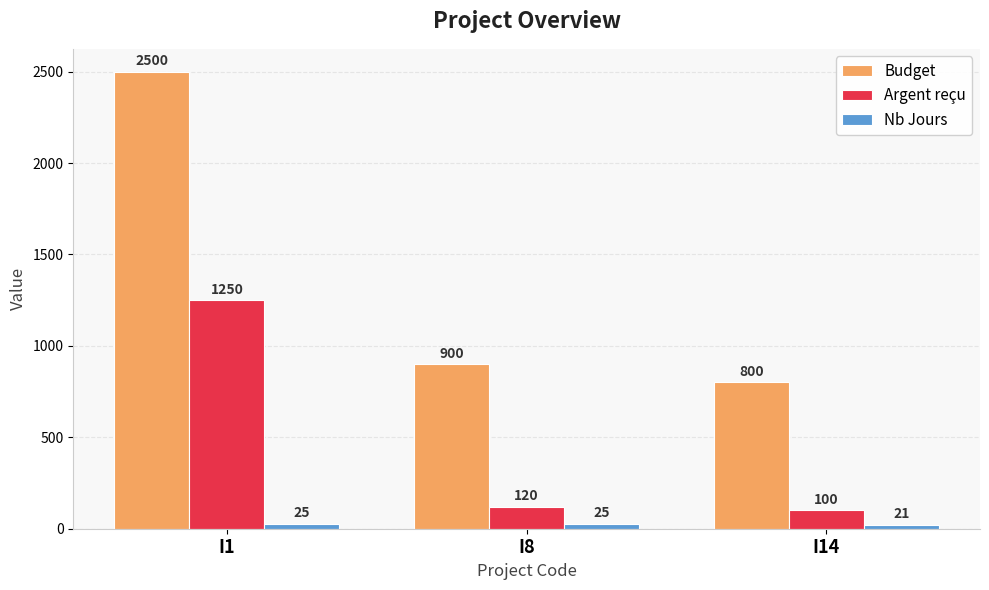

What is the value of the Budget bar at the 1st from the left?

2500